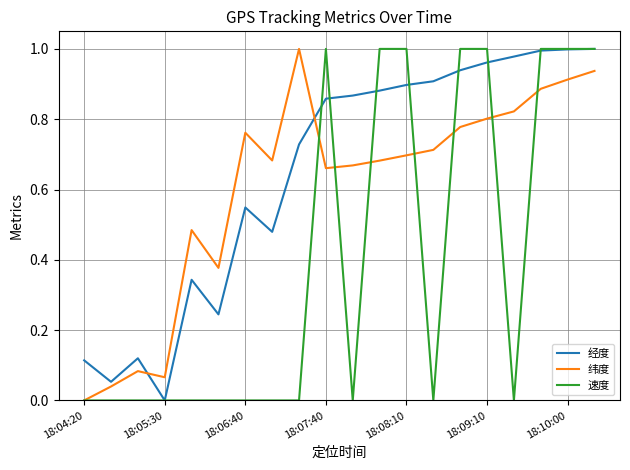

Does the chart have visible grid lines?

Yes